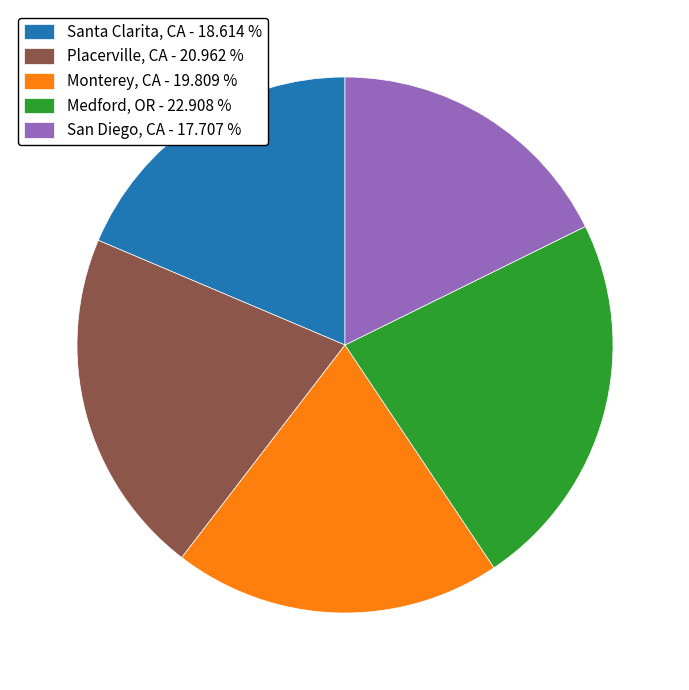

Is the sum of Monterey, CA - 19.809 % and Placerville, CA - 20.962 % greater than half?

No